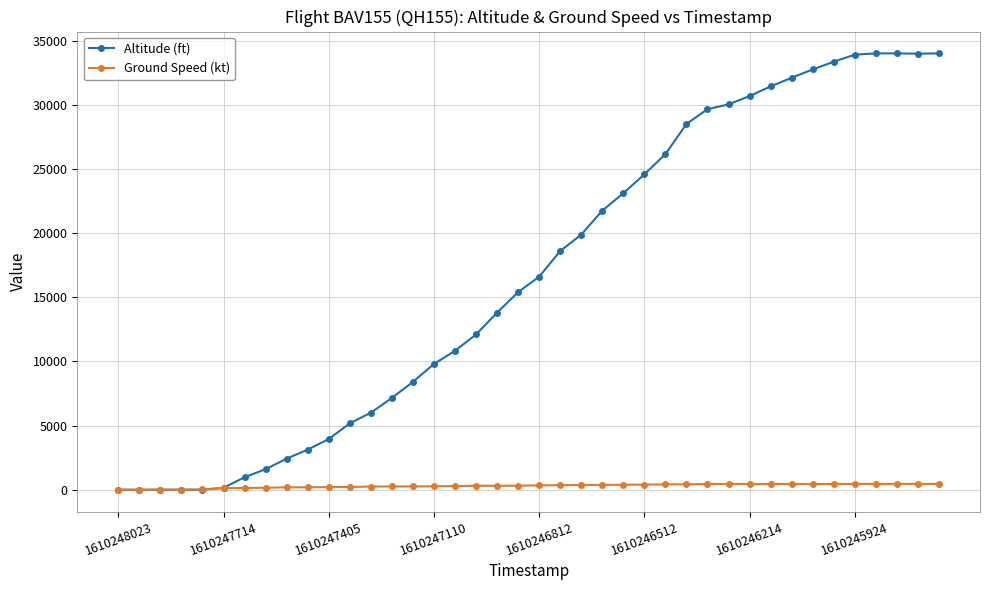

Which series has the largest total across all categories?

Altitude (ft)